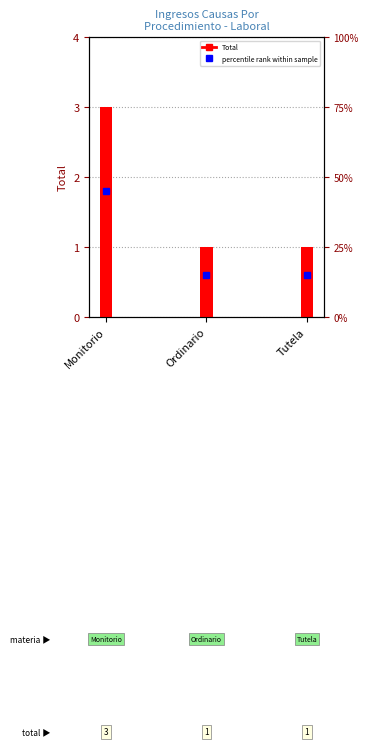

Does the chart contain stacked bars?

No